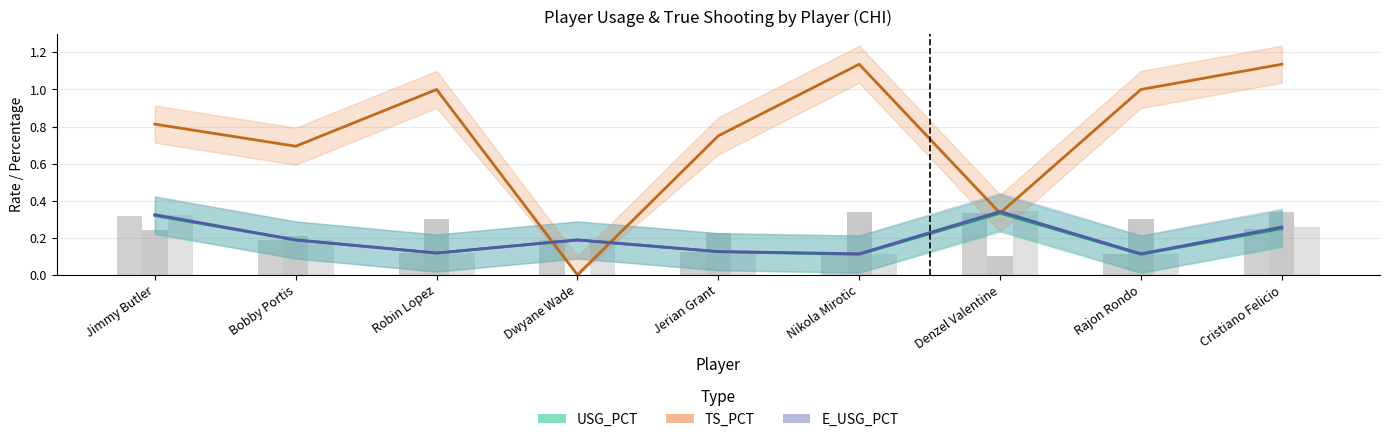

Which series changed the most between Robin Lopez and Denzel Valentine?

TS_PCT